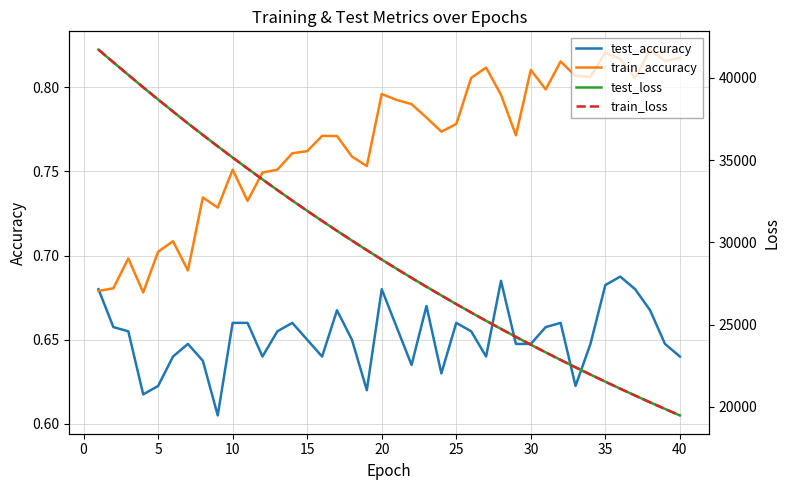

True or false: train_accuracy and train_loss cross at least once.

False